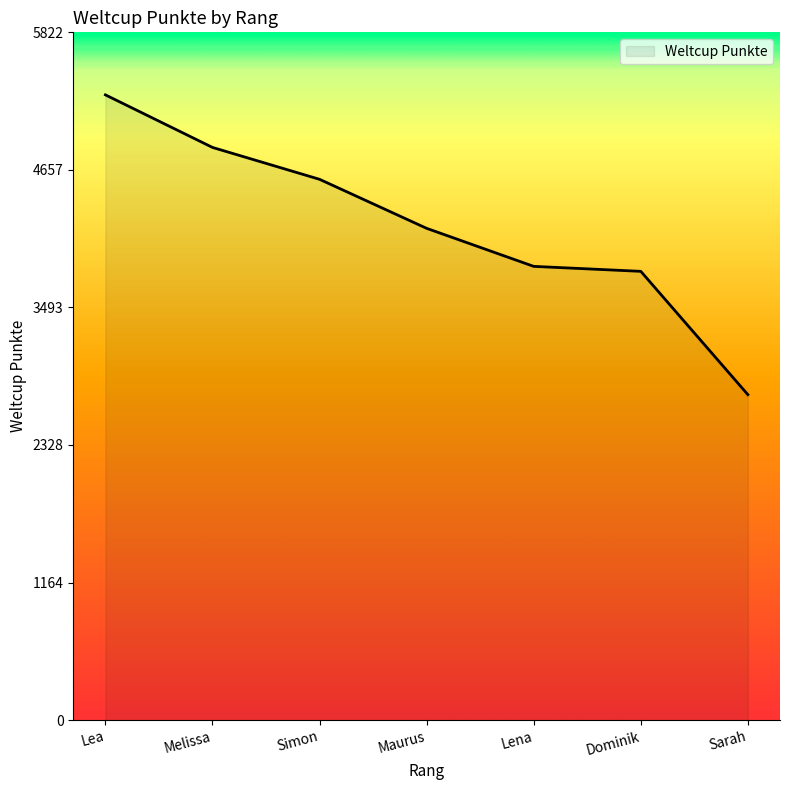

Reading right to left, list all the values displayed in this chart.

2755	3799	3841	4163	4578	4848	5293